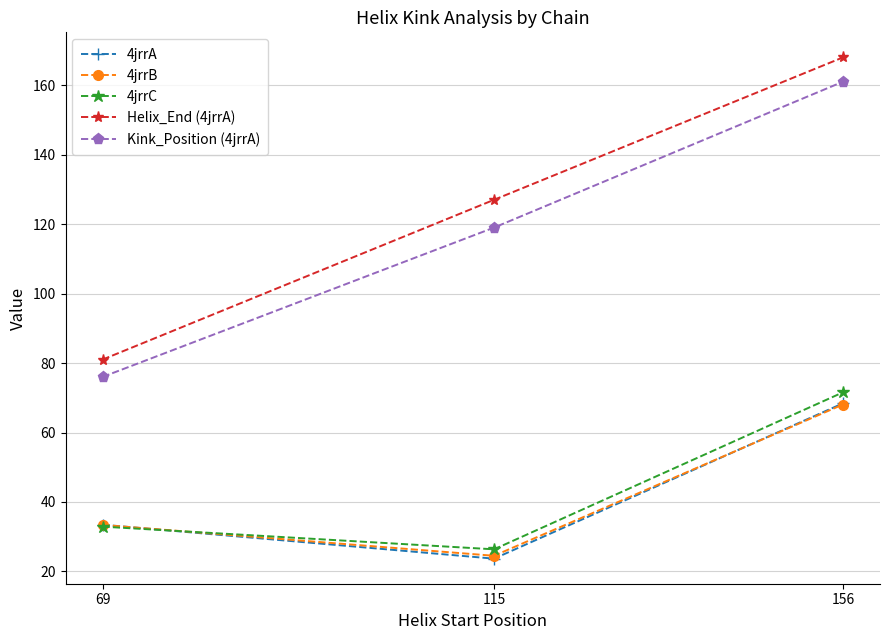

At which category is the sum across all series the highest?

156